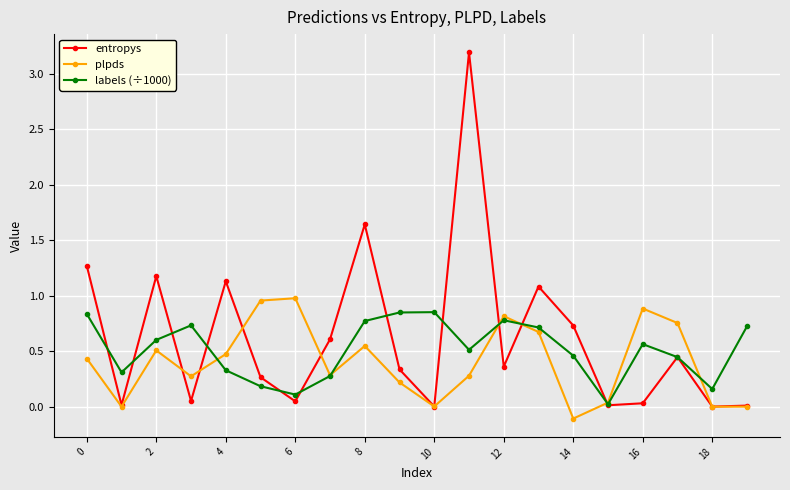

In labels (÷1000), how many points are higher than both neighbors (excluding endpoints)?

4